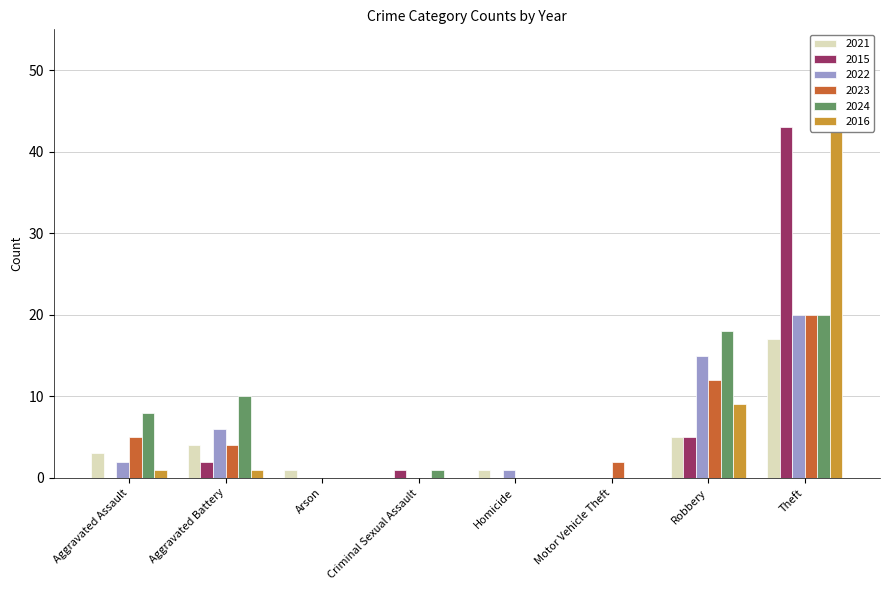

What are all the series names shown in the legend?

2021, 2015, 2022, 2023, 2024, 2016